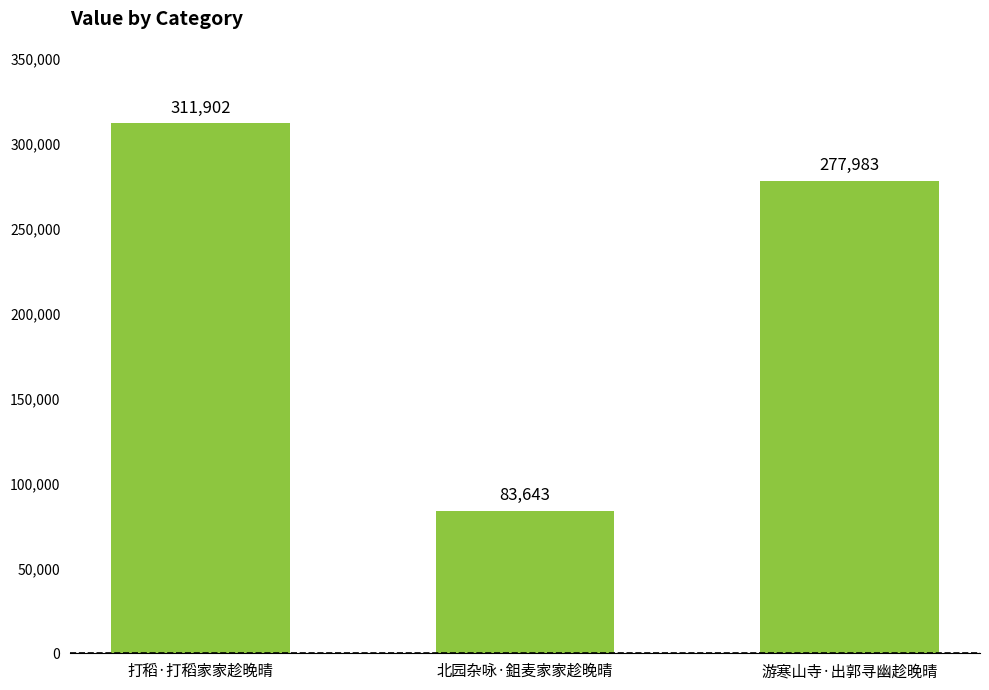

What value does the data have at 北园杂咏·鉏麦家家趁晚晴?

83643